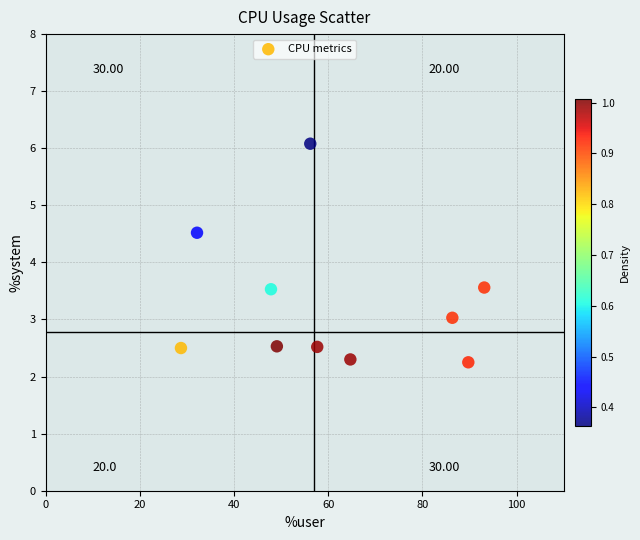

What is the range of Y values (max minus min)?

3.8